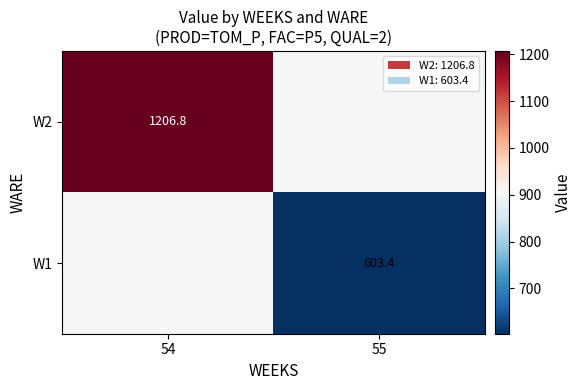

List the series in order of their overall mean, highest first.

W2, W1